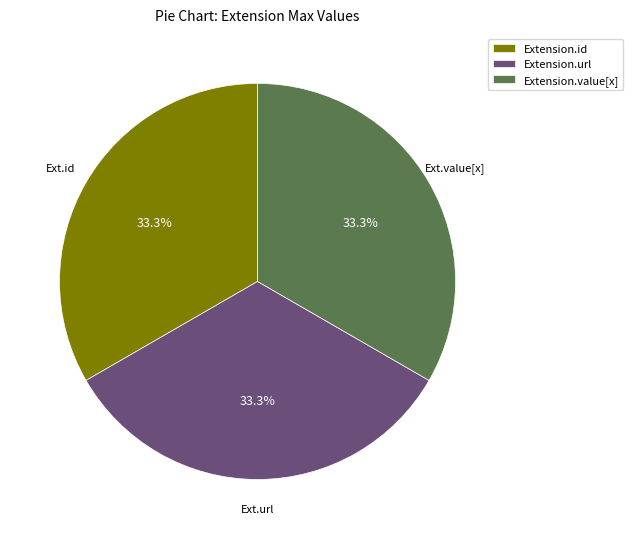

Do Extension.value[x] and Extension.url together represent more than half of the pie?

Yes